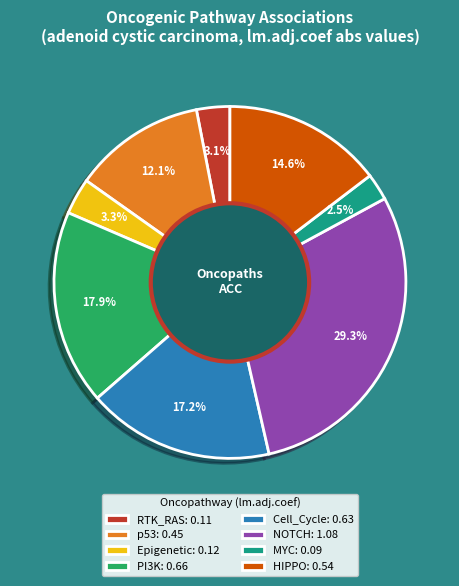

How many slices are in this pie chart?

8